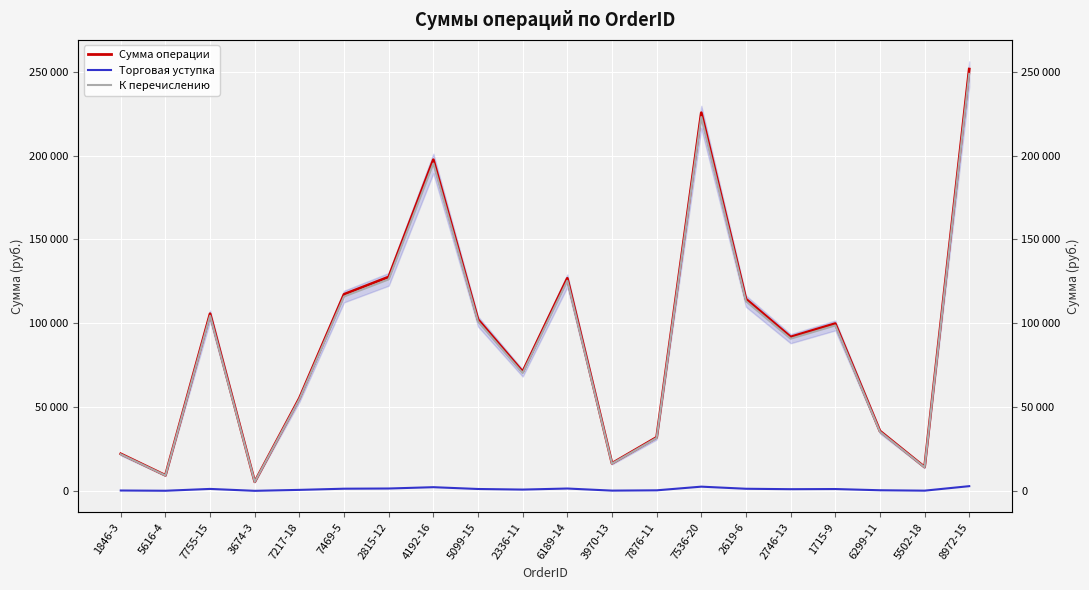

What position from the right is 7536-20?

7